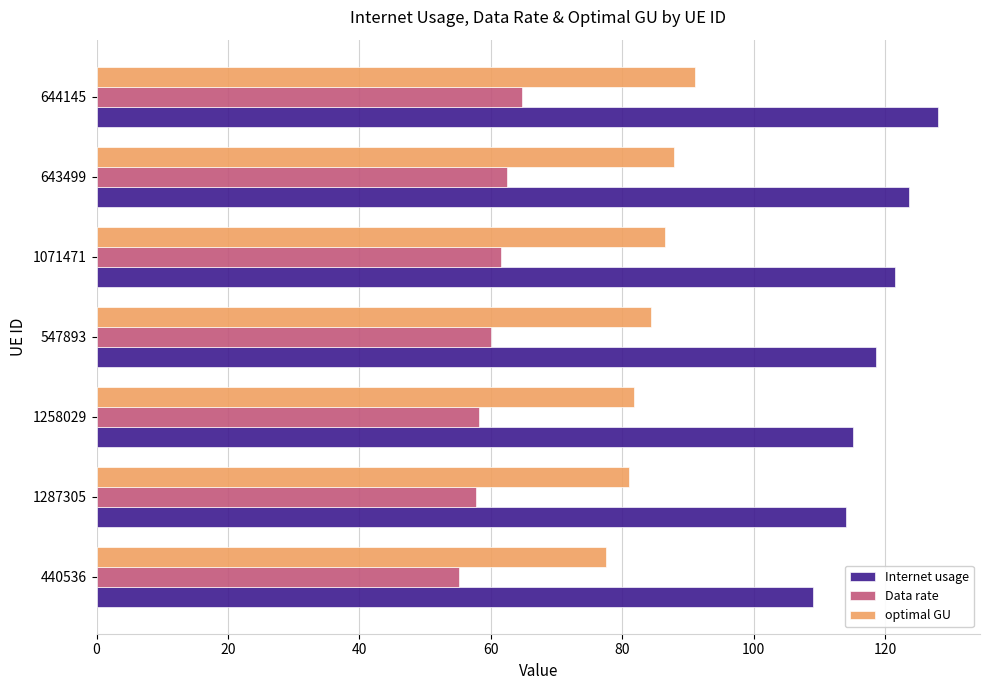

Rank the series by their average value, from lowest to highest.

Data rate, optimal GU, Internet usage